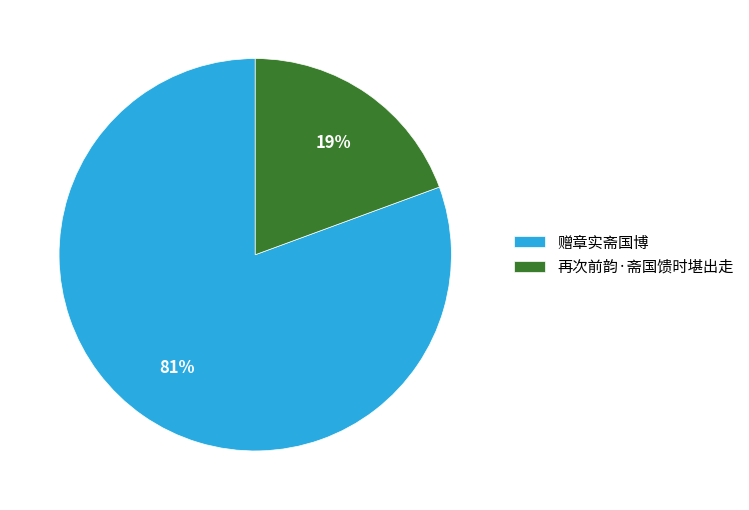

To the nearest percent, what percentage of the pie is 赠章实斋国博?

81%